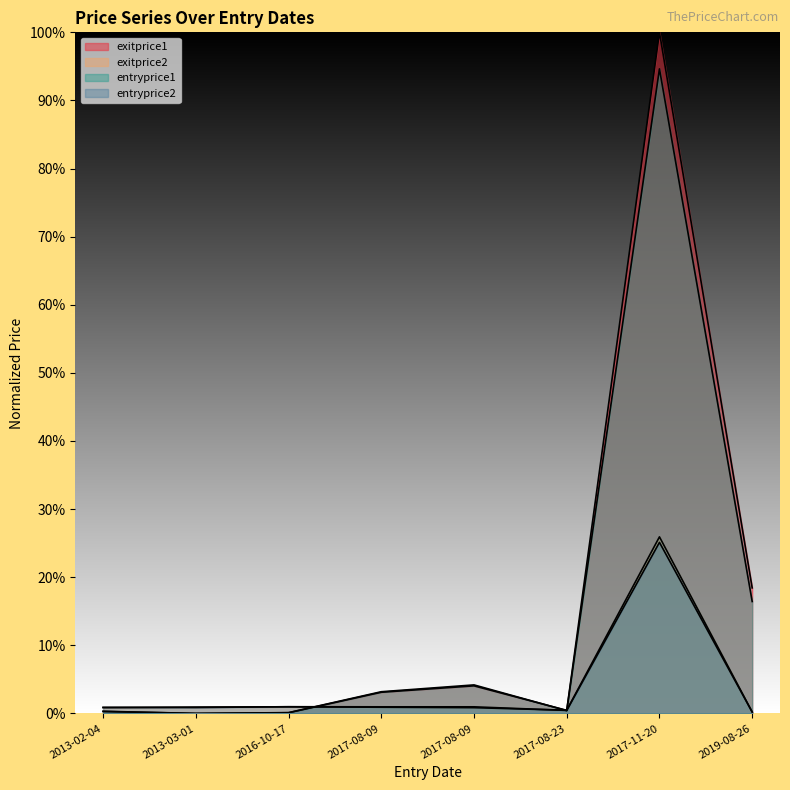

At which category does the chart reach its peak across all series?

2017-11-20